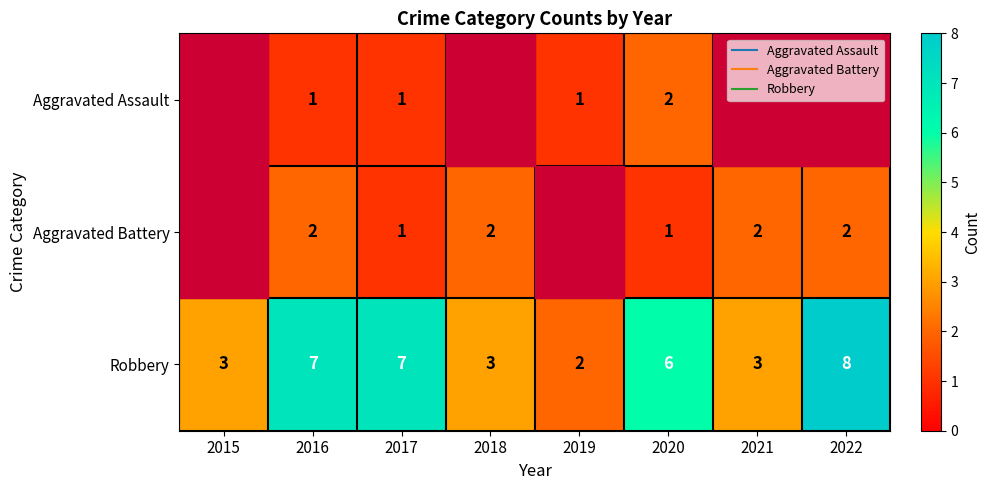

Which series has the widest spread of values?

Robbery